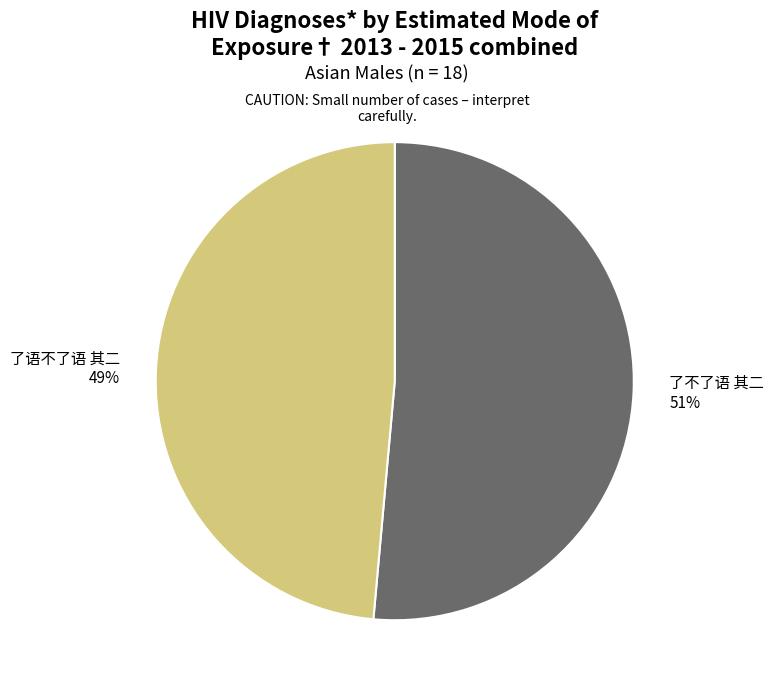

Rank the categories by value from highest to lowest.

了不了语 其二, 了语不了语 其二